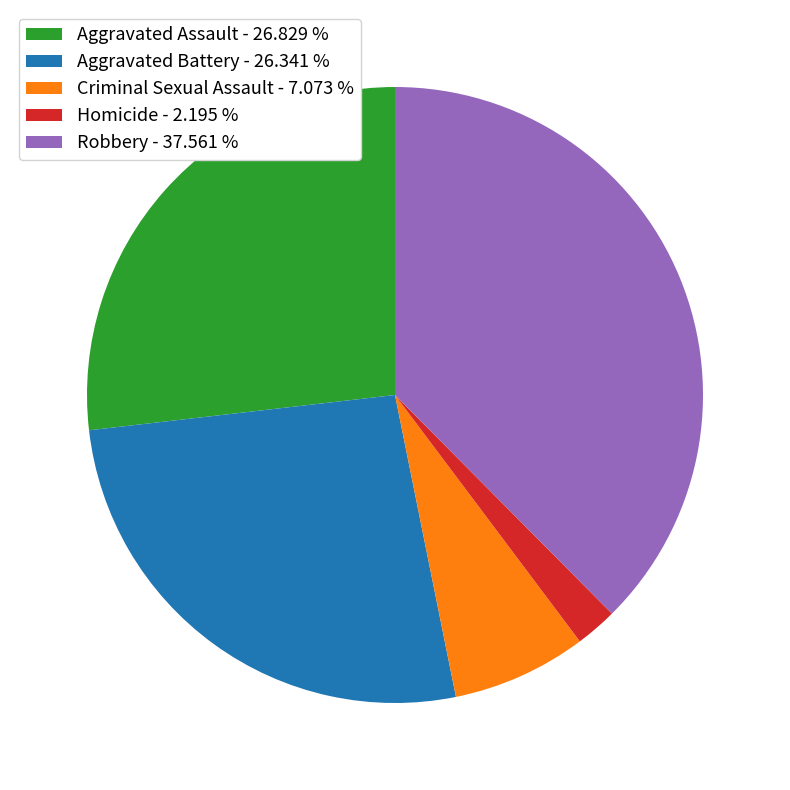

Do Homicide and Aggravated Battery together represent more than half of the pie?

No